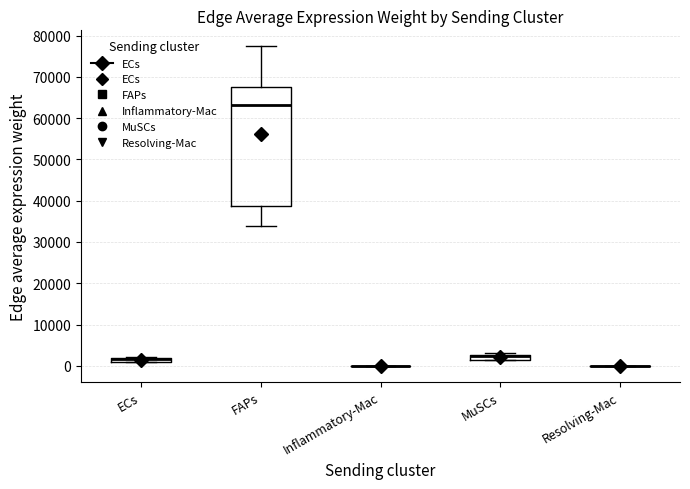

Comparing the boxes themselves (not the whiskers), which one is the tallest?

FAPs